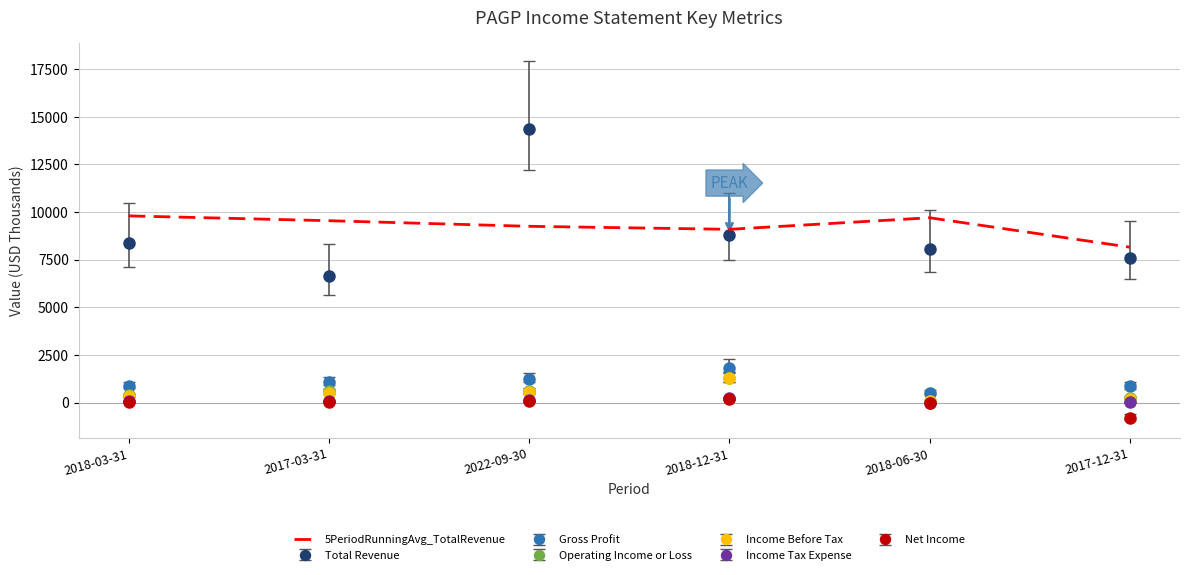

At which category is the sum across all series the highest?

2022-09-30